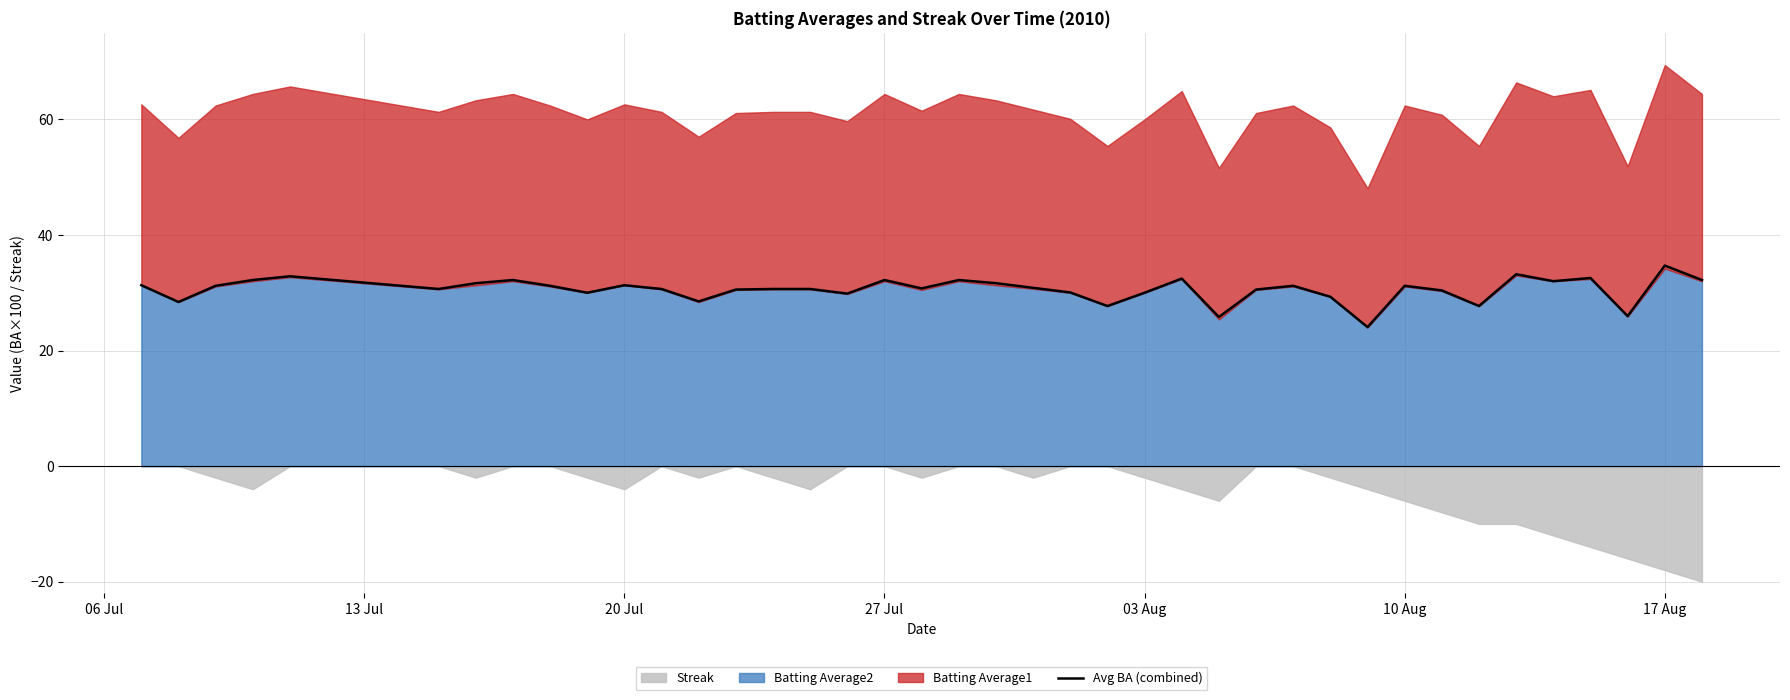

What is the value of the 8th point from the left?

32.2